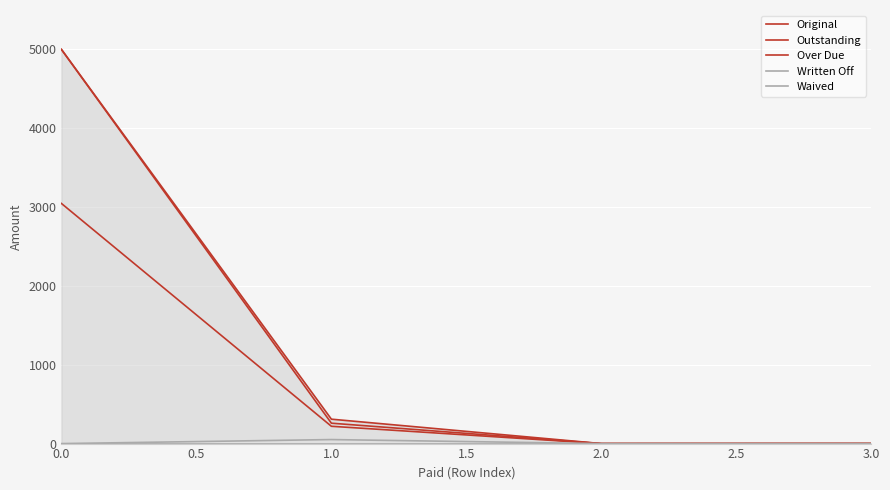

Is this an area chart (filled region under the line)?

No